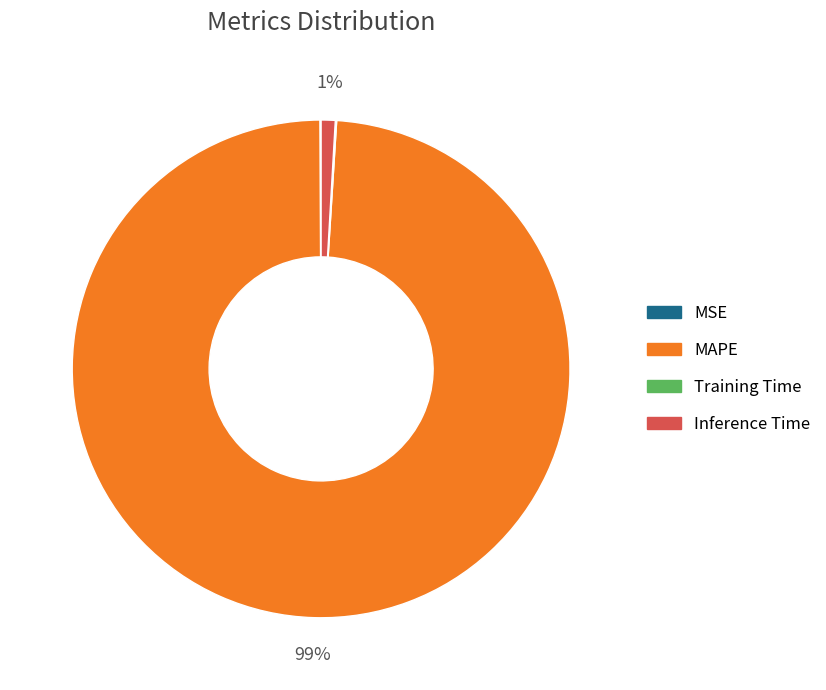

Is the sum of Inference Time and MAPE greater than half?

Yes